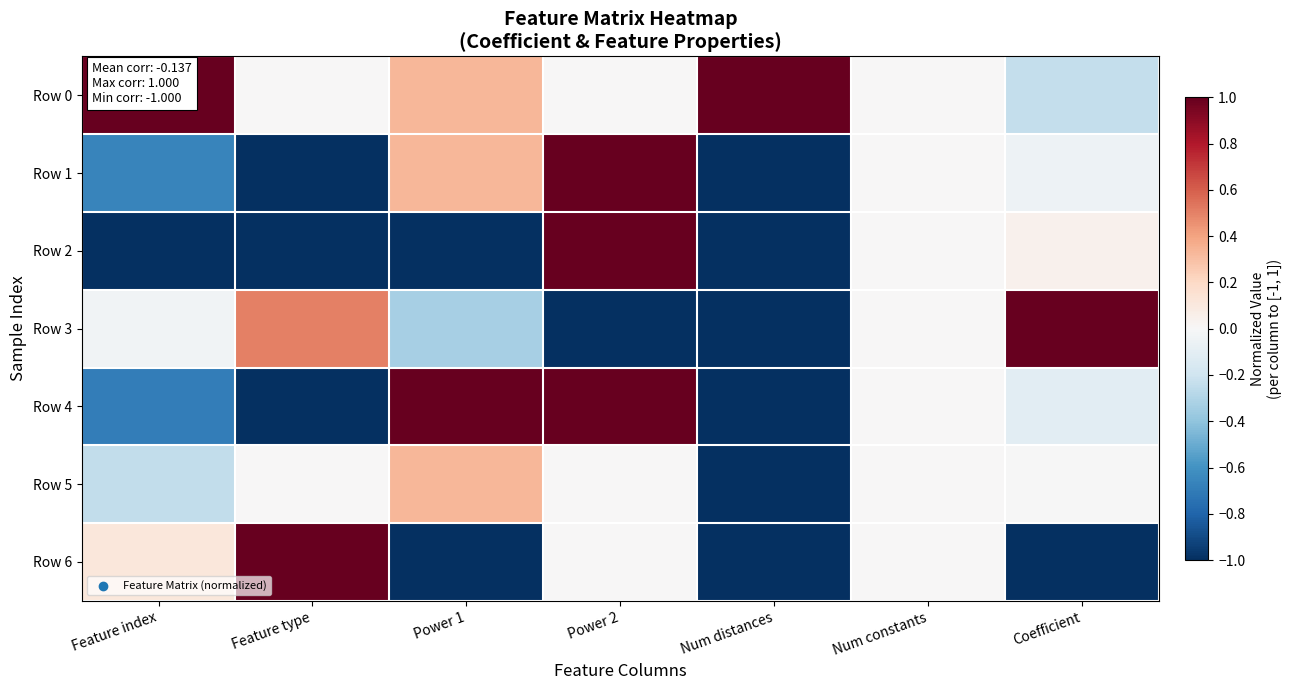

Reading left to right, transcribe all the data shown in this chart.

Row 0: Feature index=1.0	Feature type=0.0	Power 1=0.3	Power 2=0.0	Num distances=1.0	Num constants=0.0	Coefficient=-0.2
Row 1: Feature index=-0.7	Feature type=-1.0	Power 1=0.3	Power 2=1.0	Num distances=-1.0	Num constants=0.0	Coefficient=-0.0
Row 2: Feature index=-1.0	Feature type=-1.0	Power 1=-1.0	Power 2=1.0	Num distances=-1.0	Num constants=0.0	Coefficient=0.0
Row 3: Feature index=-0.0	Feature type=0.5	Power 1=-0.3	Power 2=-1.0	Num distances=-1.0	Num constants=0.0	Coefficient=1.0
Row 4: Feature index=-0.7	Feature type=-1.0	Power 1=1.0	Power 2=1.0	Num distances=-1.0	Num constants=0.0	Coefficient=-0.1
Row 5: Feature index=-0.2	Feature type=0.0	Power 1=0.3	Power 2=0.0	Num distances=-1.0	Num constants=0.0	Coefficient=-0.0
Row 6: Feature index=0.1	Feature type=1.0	Power 1=-1.0	Power 2=0.0	Num distances=-1.0	Num constants=0.0	Coefficient=-1.0